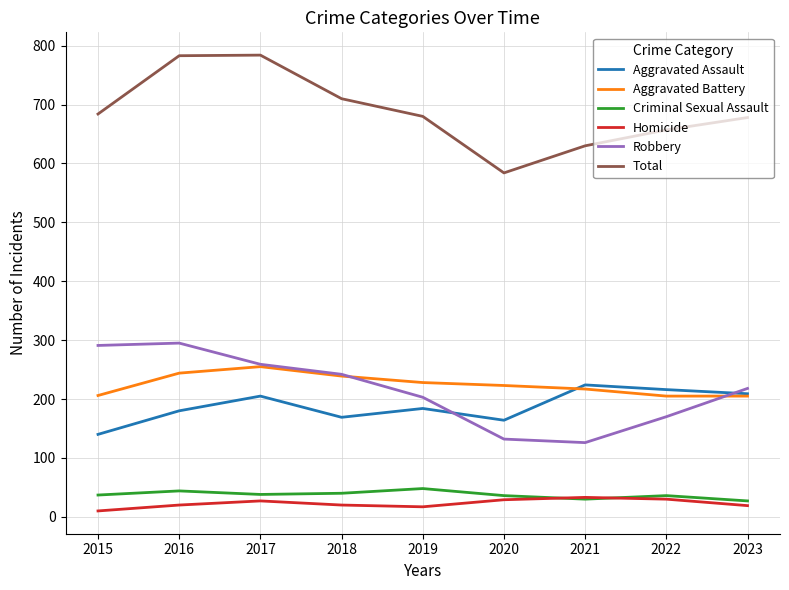

What is the approximate value of Homicide at 2021?

33